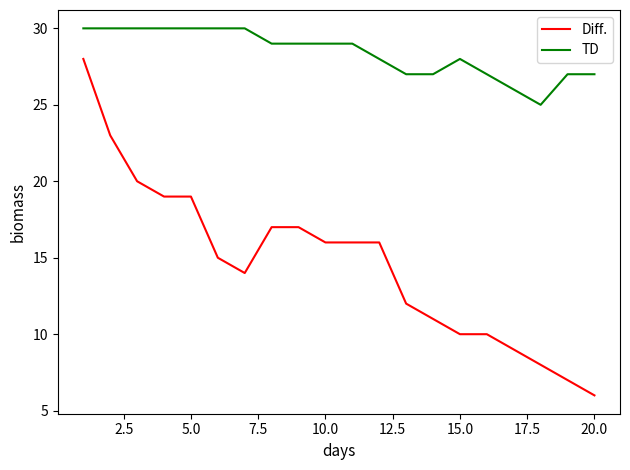

What is the maximum value for Diff.?

28